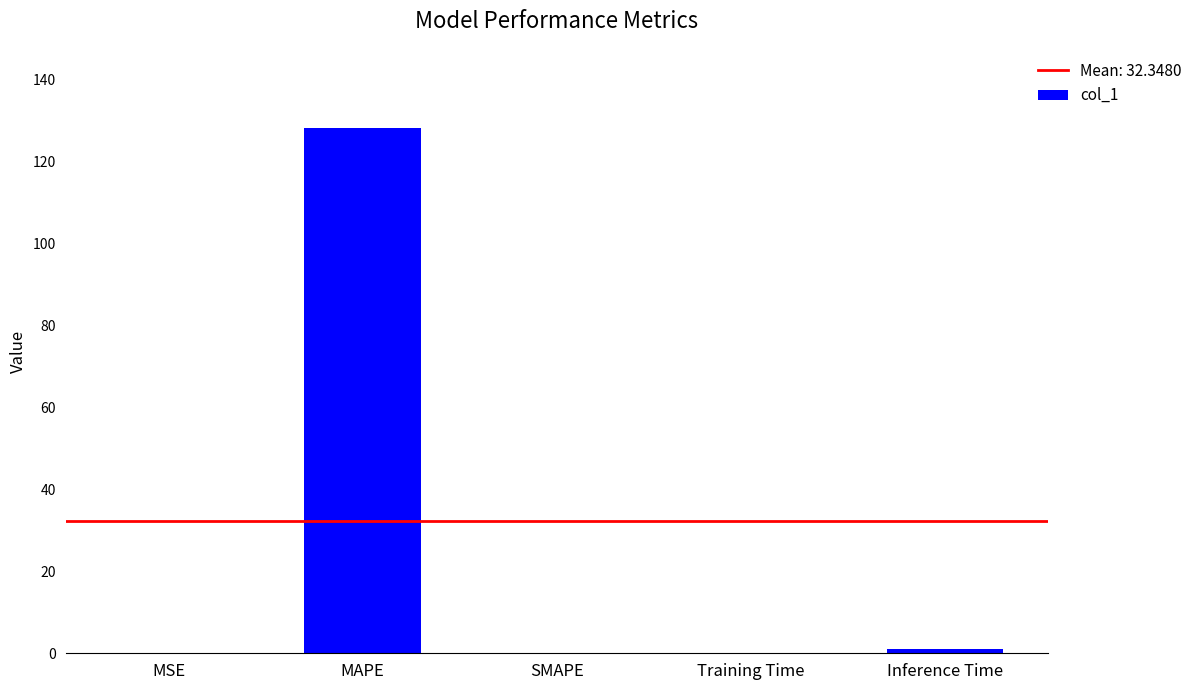

Which label corresponds to the largest value in the chart?

MAPE